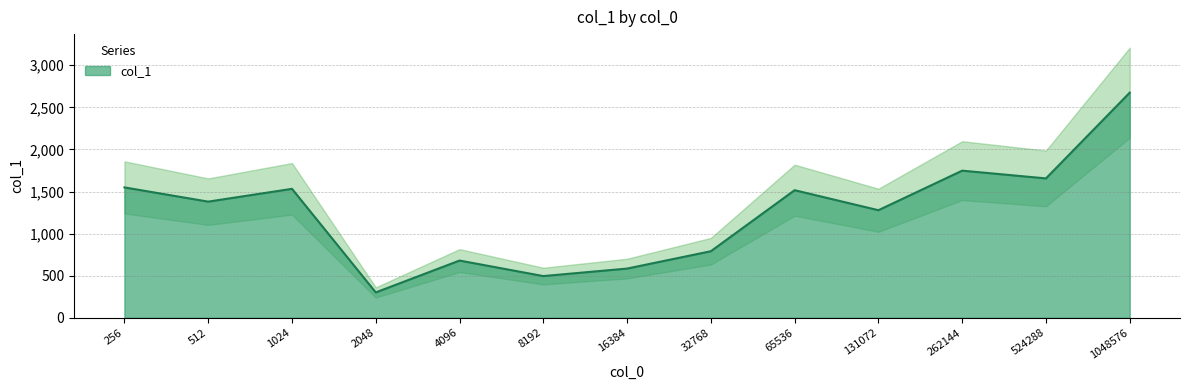

What is the value of the 11th point from the left?

1747.8